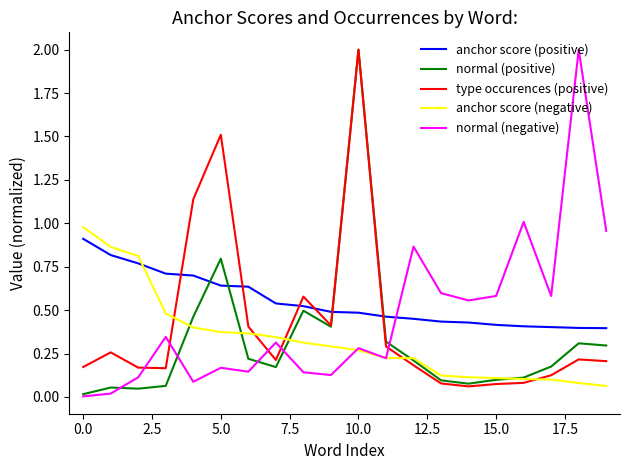

Which series has the largest total across all categories?

anchor score (positive)